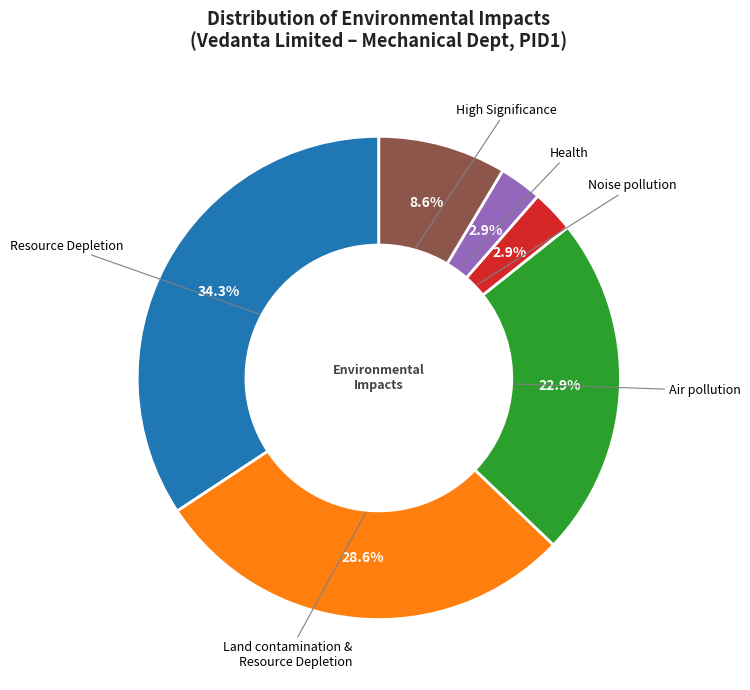

Is there a majority slice in this chart?

No